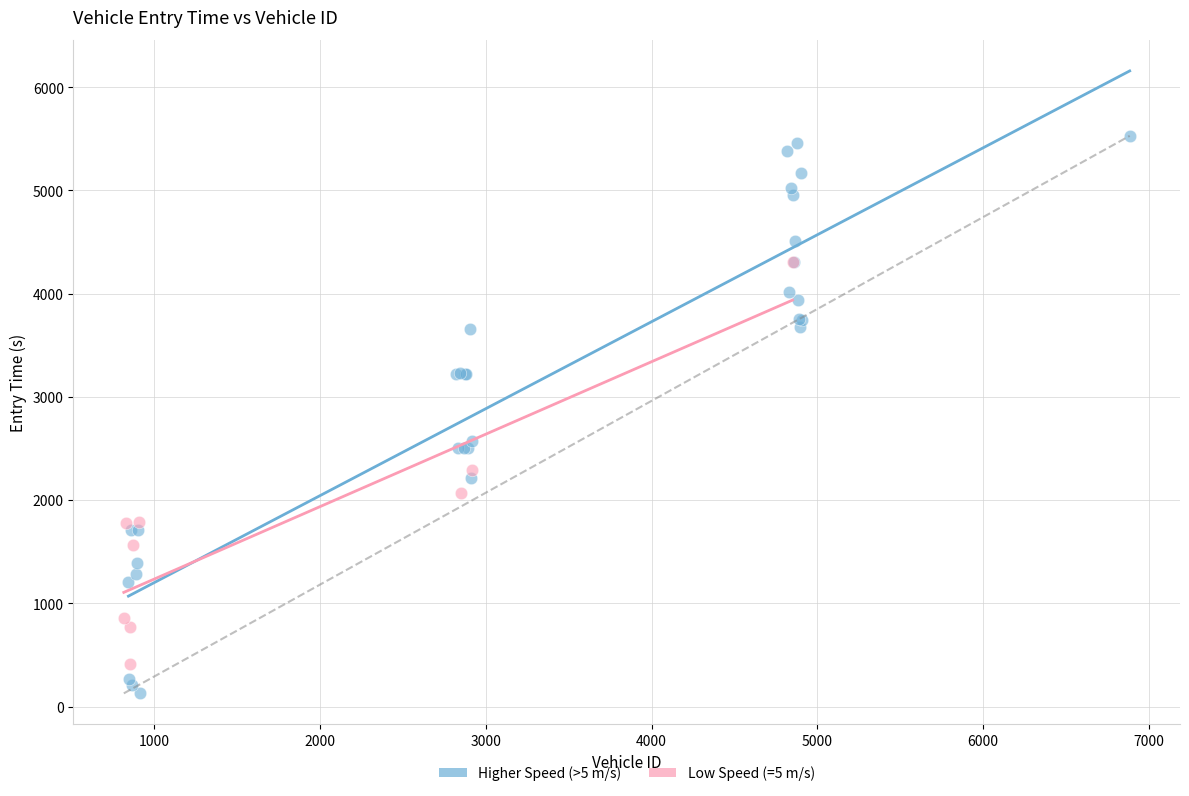

Which series reaches the minimum Y coordinate?

Higher Speed (>5 m/s)